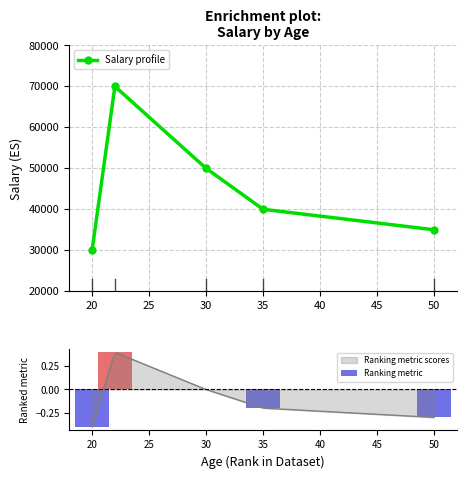

True or false: Salary profile has more than 1 interior local peaks.

False